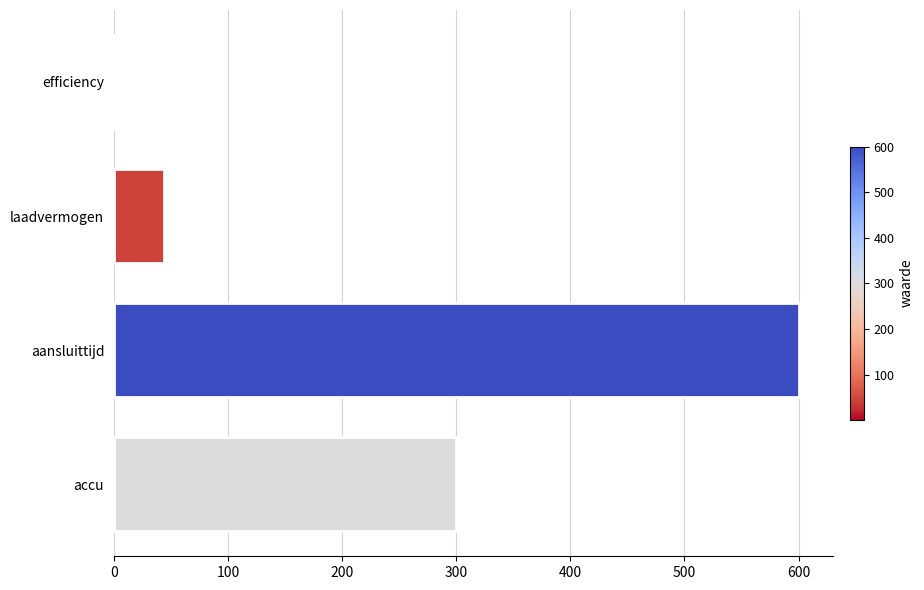

Read the value at accu.

300.0